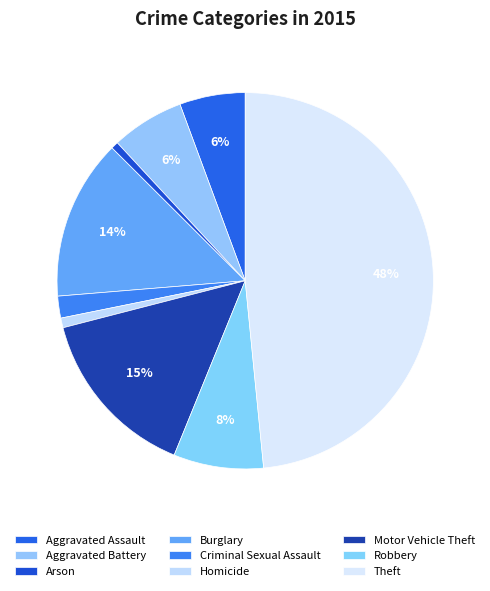

Count the number of slices in the pie.

9